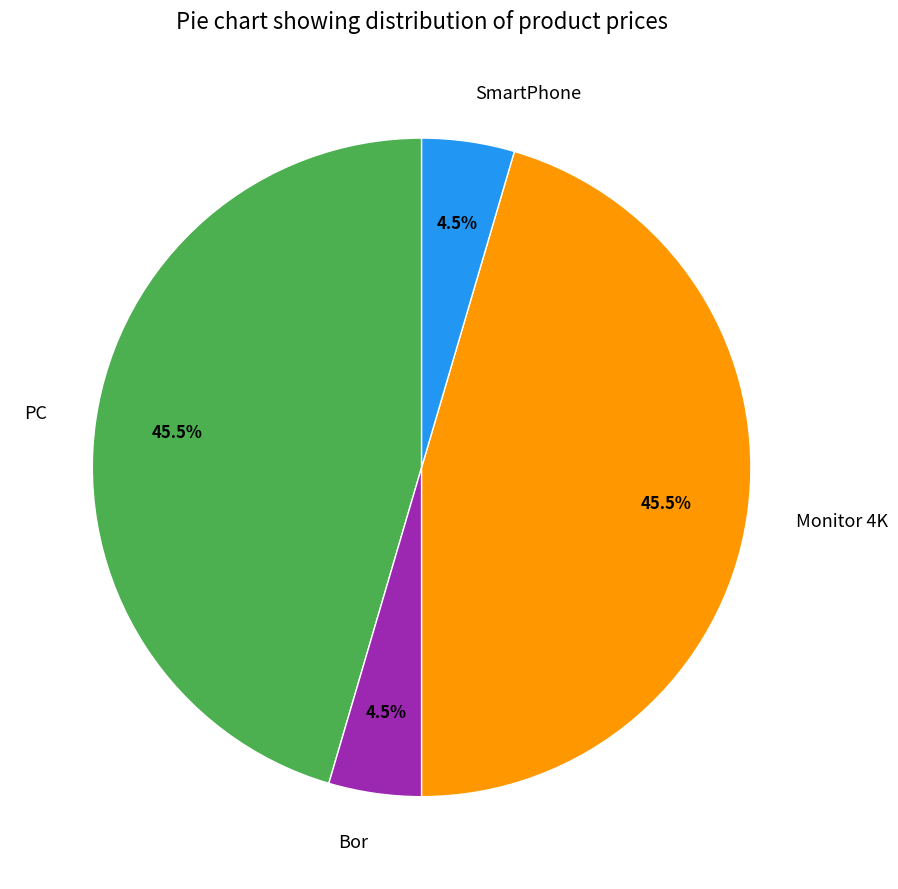

What portion of the pie excludes SmartPhone?

95.5%